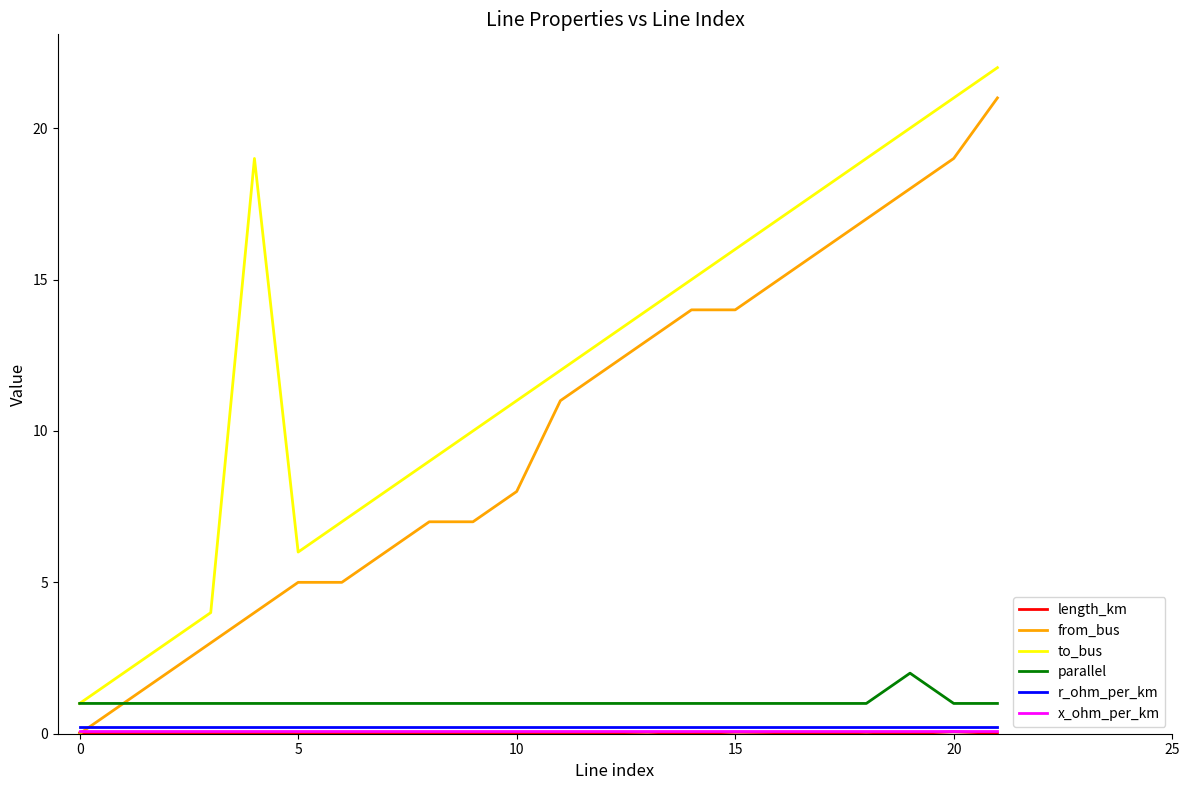

True or false: from_bus and to_bus cross at least once.

False